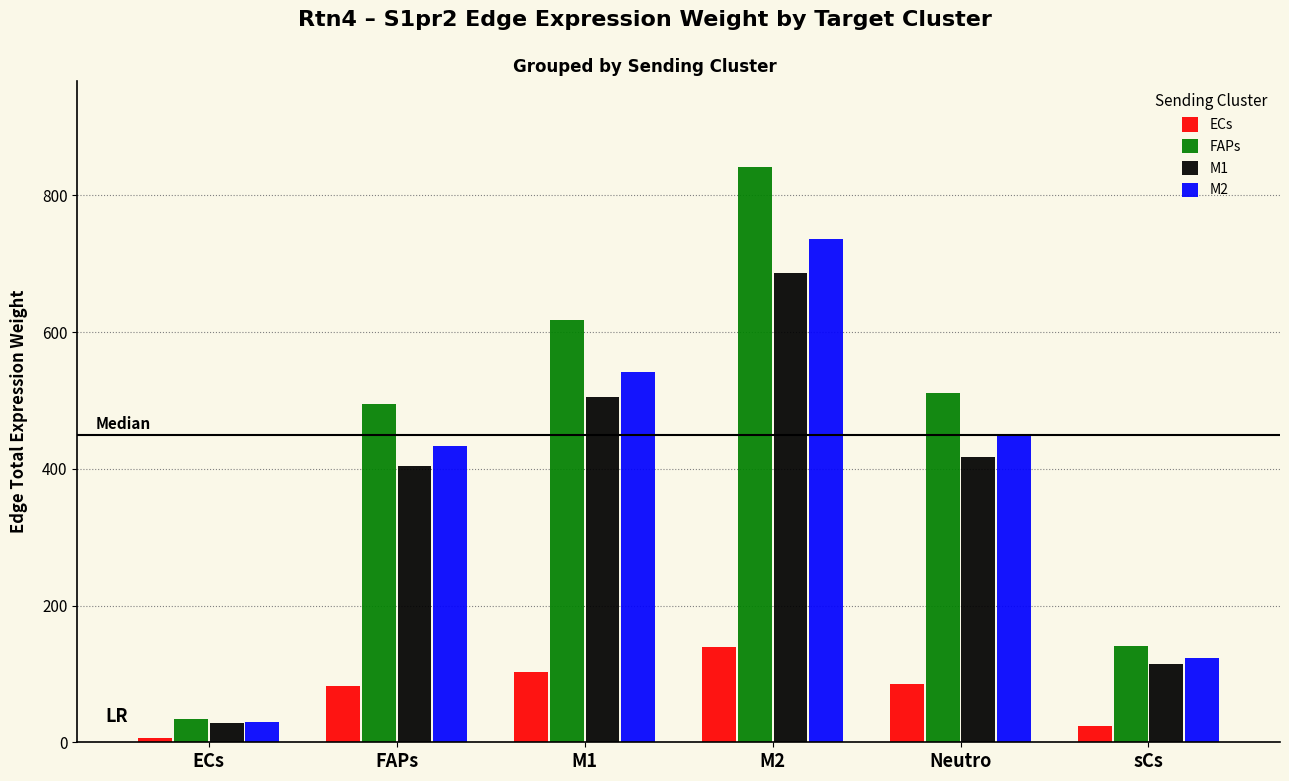

How many groups of bars are there?

6